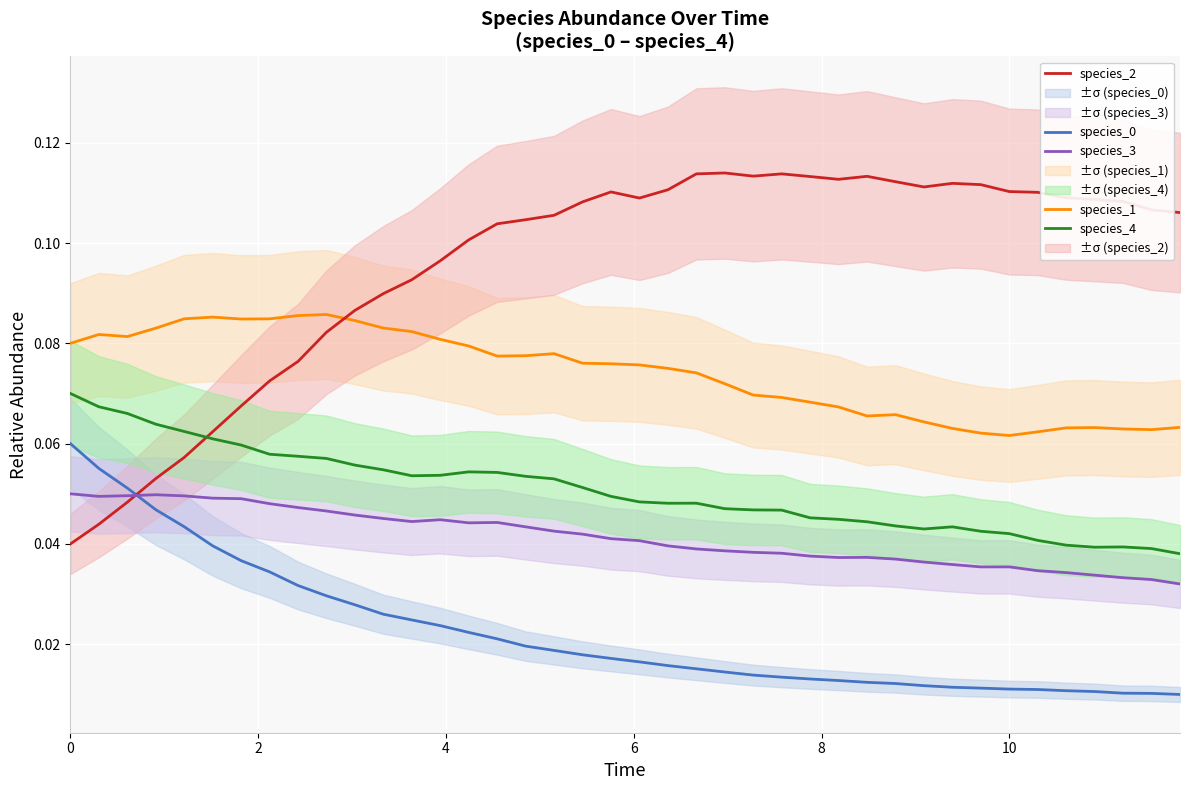

Reading left to right, extract all data points from this chart.

species_0: 0.1	0.1	0.1	0.0	0.0	0.0	0.0	0.0	0.0	0.0	0.0	0.0	0.0	0.0	0.0	0.0	0.0	0.0	0.0	0.0	0.0	0.0	0.0	0.0	0.0	0.0	0.0	0.0	0.0	0.0	0.0	0.0	0.0	0.0	0.0	0.0	0.0	0.0	0.0	0.0
species_1: 0.1	0.1	0.1	0.1	0.1	0.1	0.1	0.1	0.1	0.1	0.1	0.1	0.1	0.1	0.1	0.1	0.1	0.1	0.1	0.1	0.1	0.1	0.1	0.1	0.1	0.1	0.1	0.1	0.1	0.1	0.1	0.1	0.1	0.1	0.1	0.1	0.1	0.1	0.1	0.1
species_2: 0.0	0.0	0.0	0.1	0.1	0.1	0.1	0.1	0.1	0.1	0.1	0.1	0.1	0.1	0.1	0.1	0.1	0.1	0.1	0.1	0.1	0.1	0.1	0.1	0.1	0.1	0.1	0.1	0.1	0.1	0.1	0.1	0.1	0.1	0.1	0.1	0.1	0.1	0.1	0.1
species_3: 0.1	0.0	0.0	0.0	0.0	0.0	0.0	0.0	0.0	0.0	0.0	0.0	0.0	0.0	0.0	0.0	0.0	0.0	0.0	0.0	0.0	0.0	0.0	0.0	0.0	0.0	0.0	0.0	0.0	0.0	0.0	0.0	0.0	0.0	0.0	0.0	0.0	0.0	0.0	0.0
species_4: 0.1	0.1	0.1	0.1	0.1	0.1	0.1	0.1	0.1	0.1	0.1	0.1	0.1	0.1	0.1	0.1	0.1	0.1	0.1	0.0	0.0	0.0	0.0	0.0	0.0	0.0	0.0	0.0	0.0	0.0	0.0	0.0	0.0	0.0	0.0	0.0	0.0	0.0	0.0	0.0